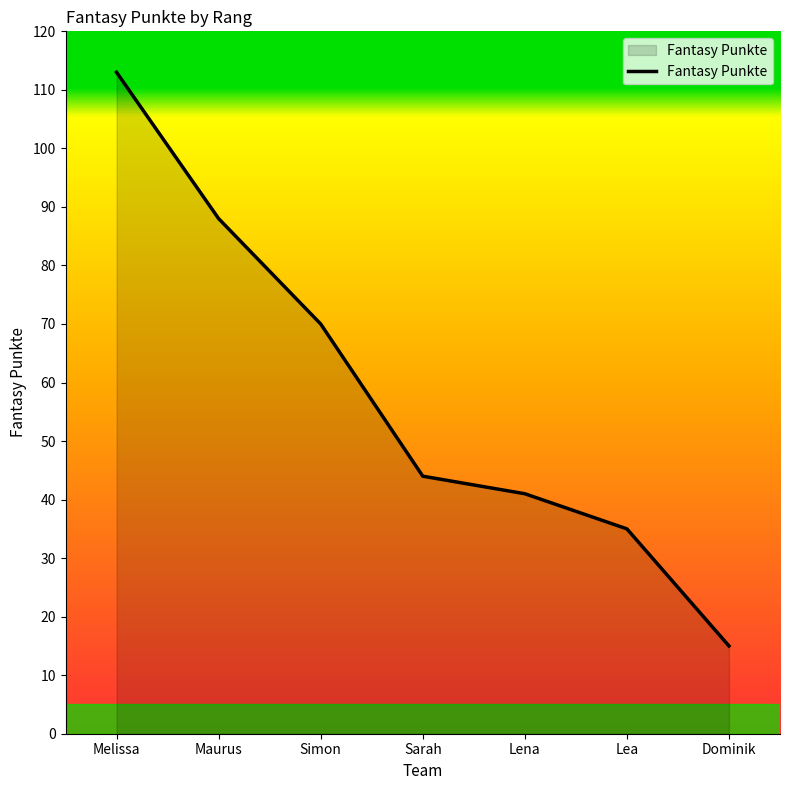

What is the sum of the values at Melissa and Lena?

154